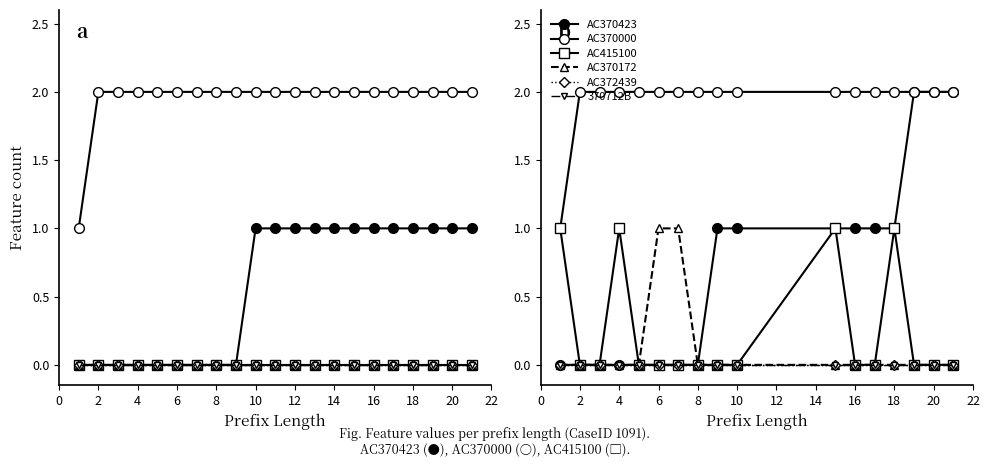

True or false: AC372439 and AC370172 cross at least once.

False